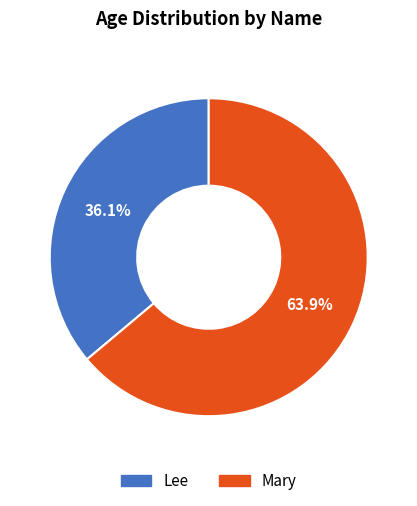

What is the ratio of the value at Lee to the value at Mary?

0.6